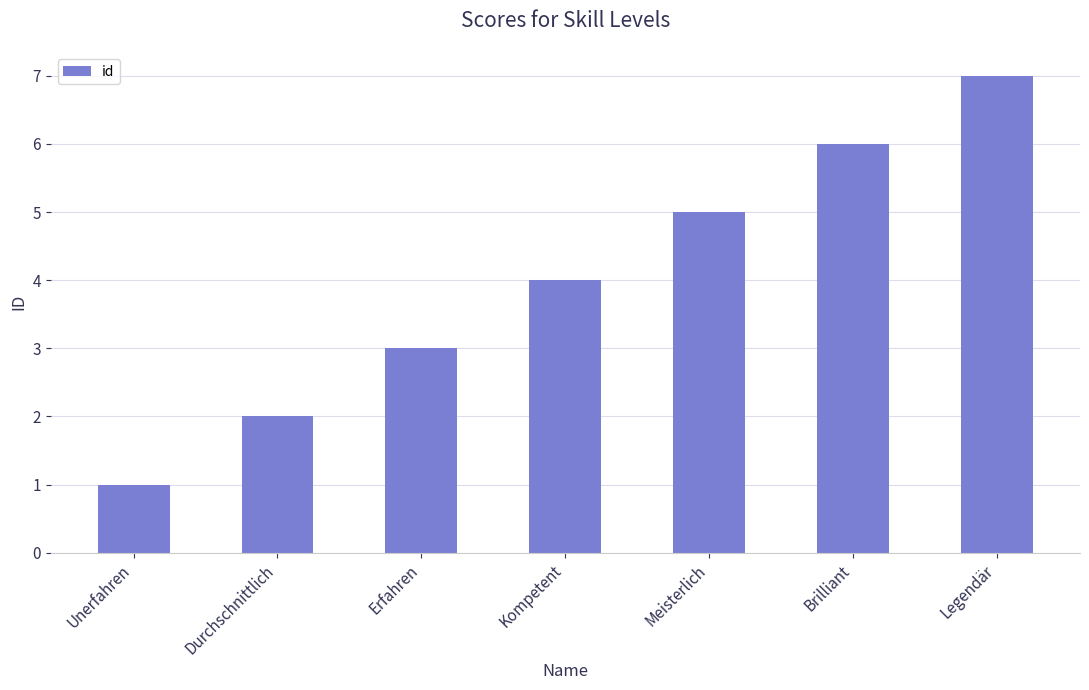

What is the value of the 2nd bar from the left?

2